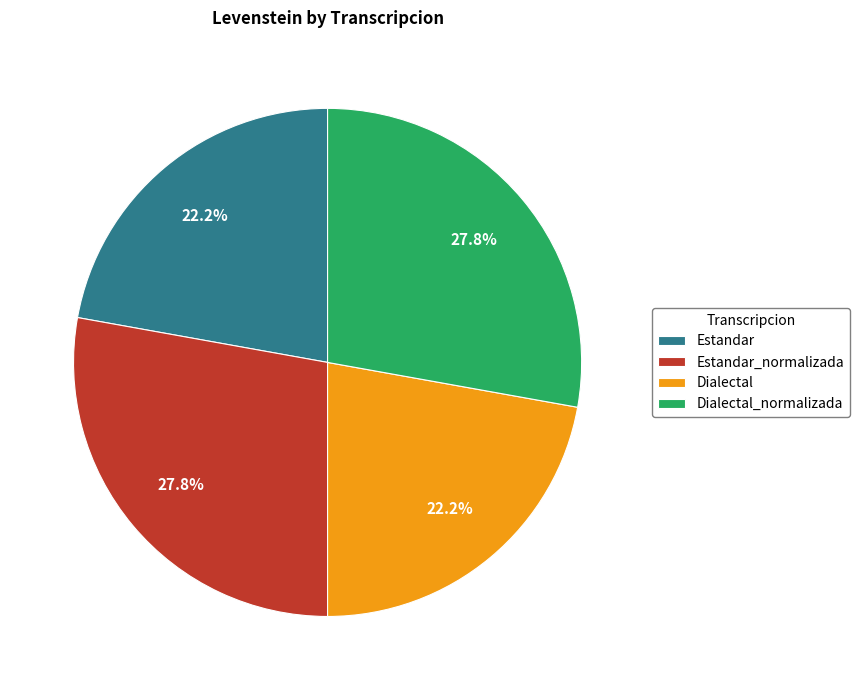

Approximately how many times larger is the value at Estandar compared to Dialectal_normalizada?

0.8